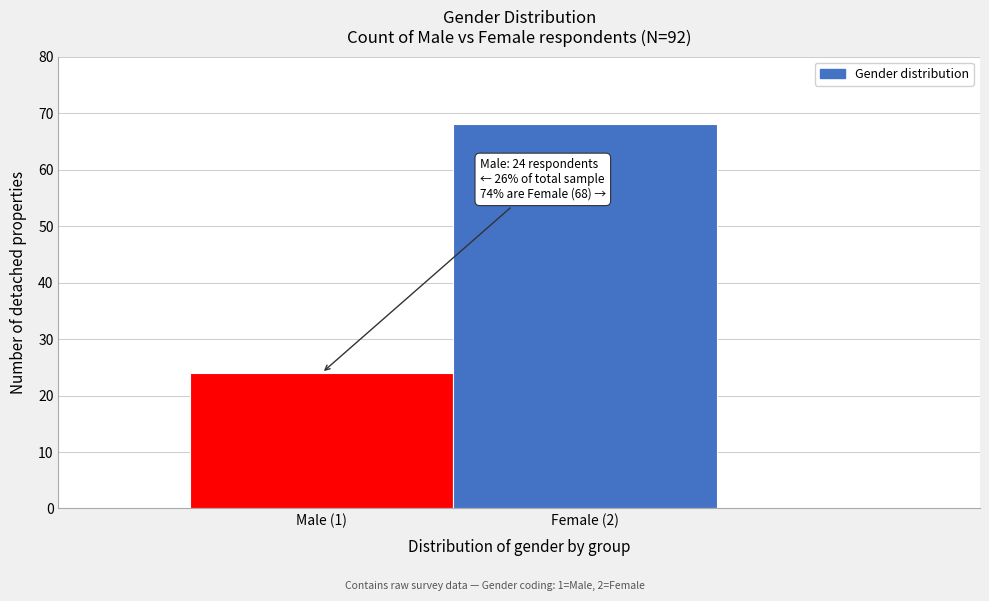

Reading right to left, transcribe all the data shown in this chart.

68	24